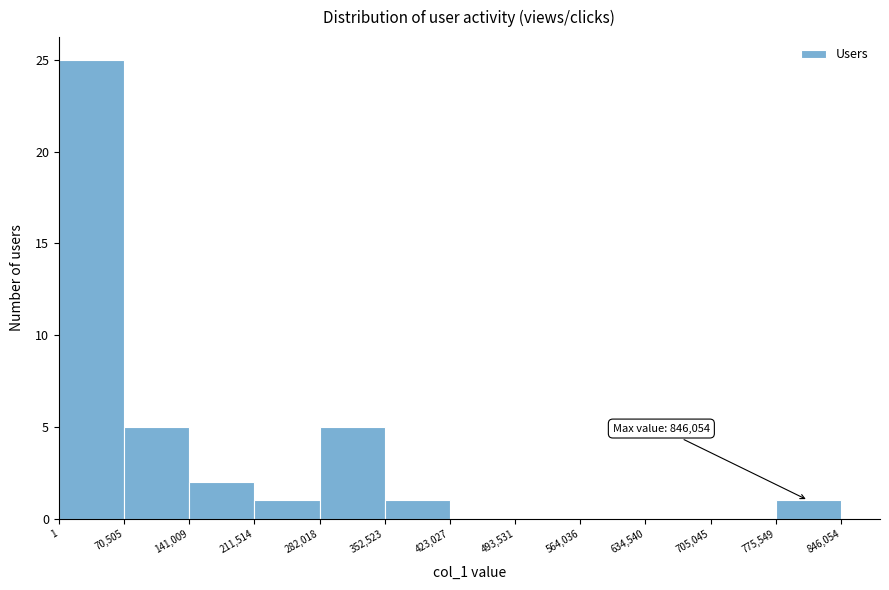

Which range on the x-axis has the tallest bar?

1 to 70,505